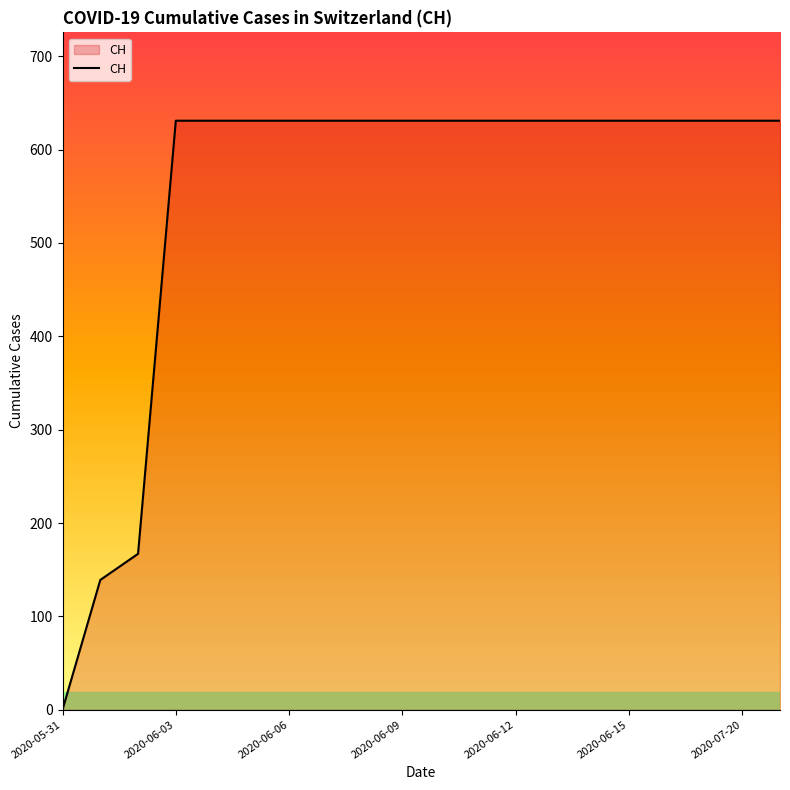

What is the difference between the maximum and minimum values?

631